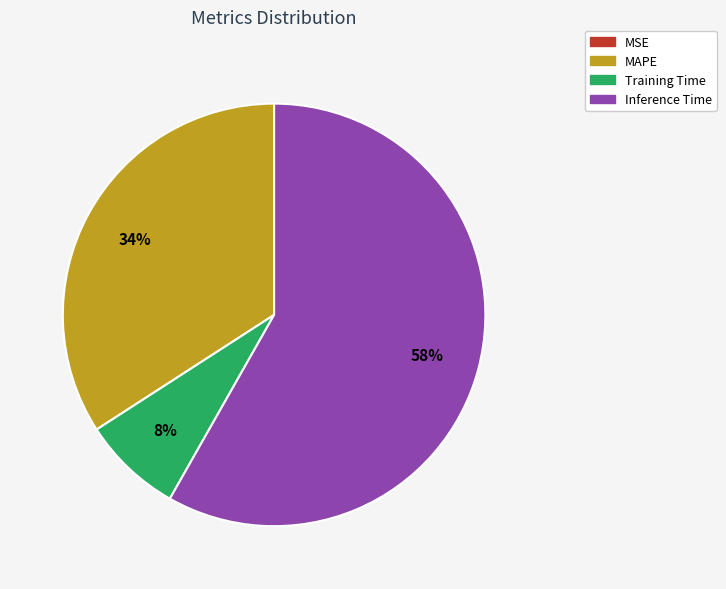

Is there a majority slice in this chart?

Yes